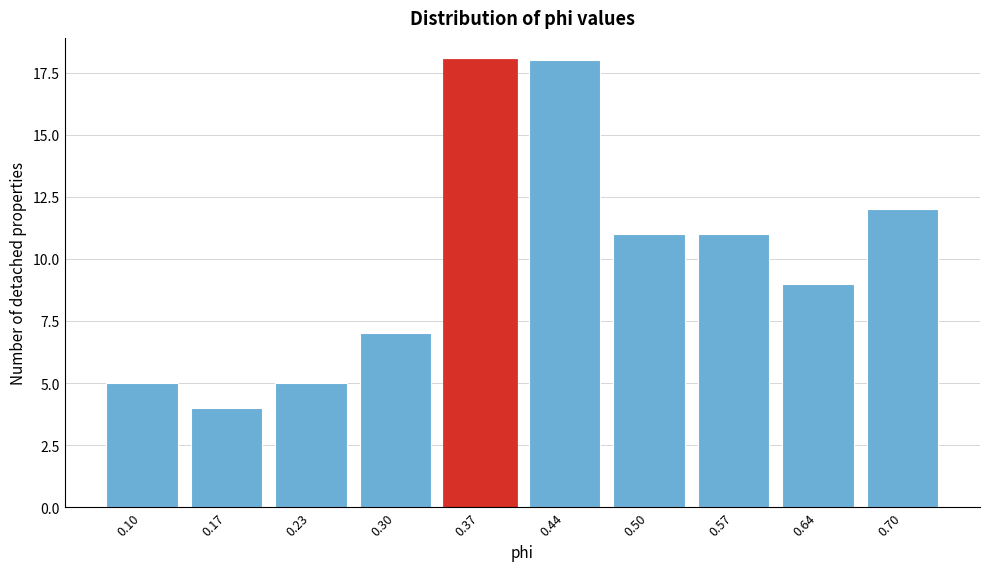

Reading right to left, list all the values displayed in this chart.

0.70=12	0.64=9	0.57=11	0.50=11	0.44=18	0.37=18	0.30=7	0.23=5	0.17=4	0.10=5